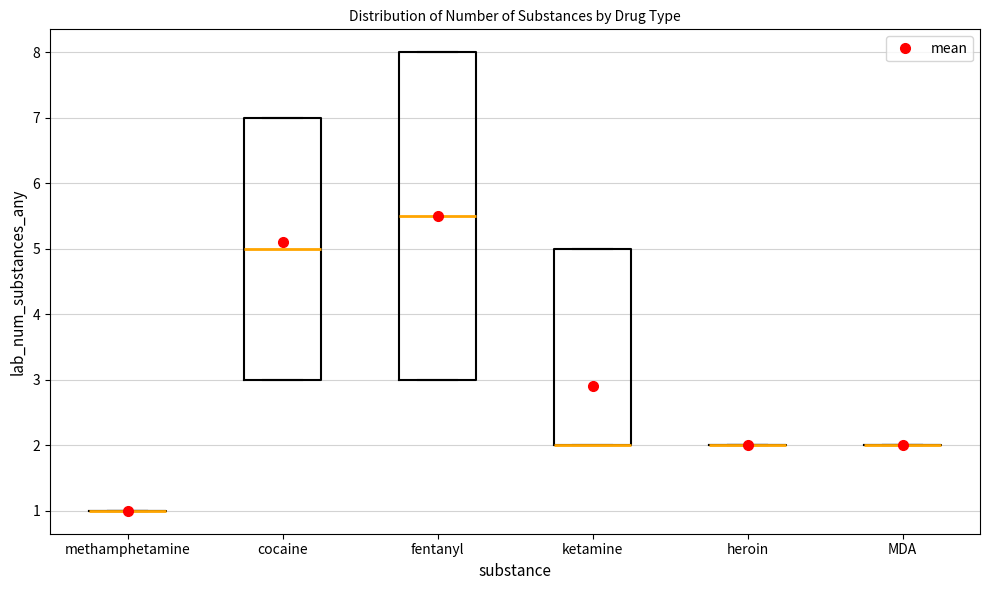

Reading left to right, transcribe this box plot: for each box, give where its median line is, the range the box spans, and where its two whiskers end, as read against the y-axis. The values are not printed on the chart, so give them approximately, as read against the axis.

methamphetamine: box collapsed to a line at 1.0, whiskers 1.0 to 1.0
cocaine: median 5.0, box 3.0 to 7.0, whiskers 3.0 to 7.0
fentanyl: median 5.5, box 3.0 to 8.0, whiskers 3.0 to 8.0
ketamine: median 2.0 (drawn on the box's lower edge), box 2.0 to 5.0, whiskers 2.0 to 5.0
heroin: box collapsed to a line at 2.0, whiskers 2.0 to 2.0
MDA: box collapsed to a line at 2.0, whiskers 2.0 to 2.0